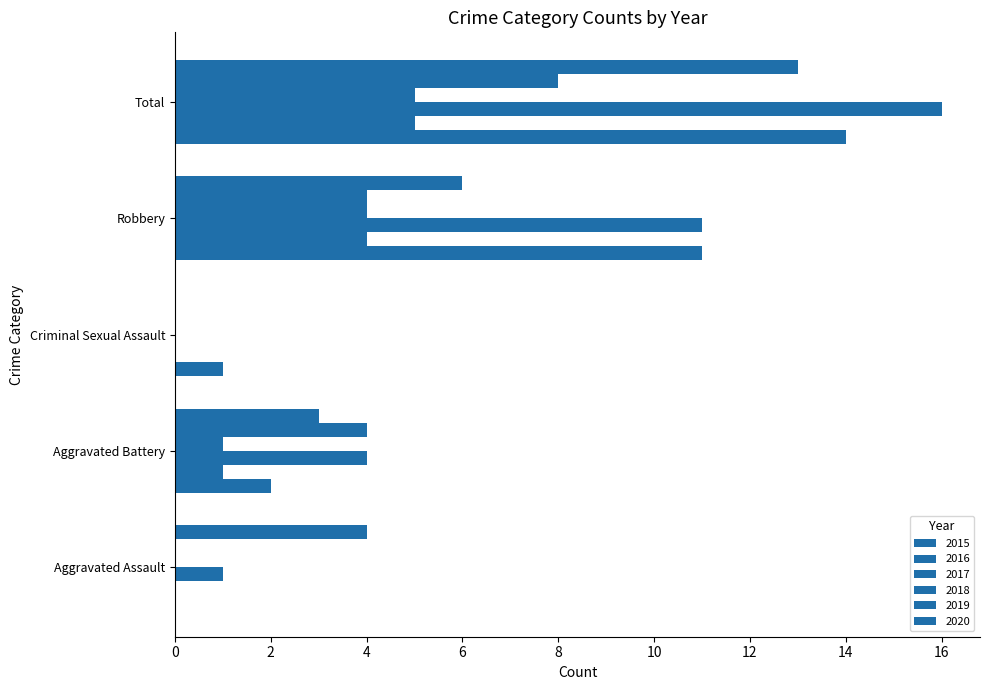

What is the highest value of the 2019 series?

8